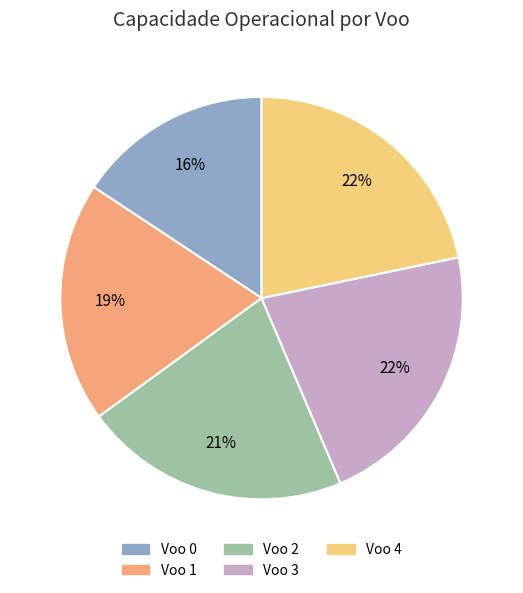

To the nearest percent, what is the average slice percentage?

20%